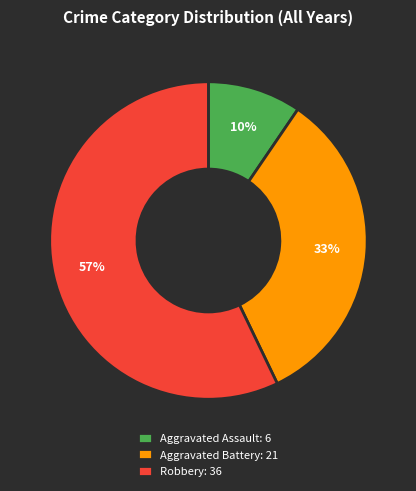

What is the smallest slice in the pie chart?

Aggravated Assault: 6